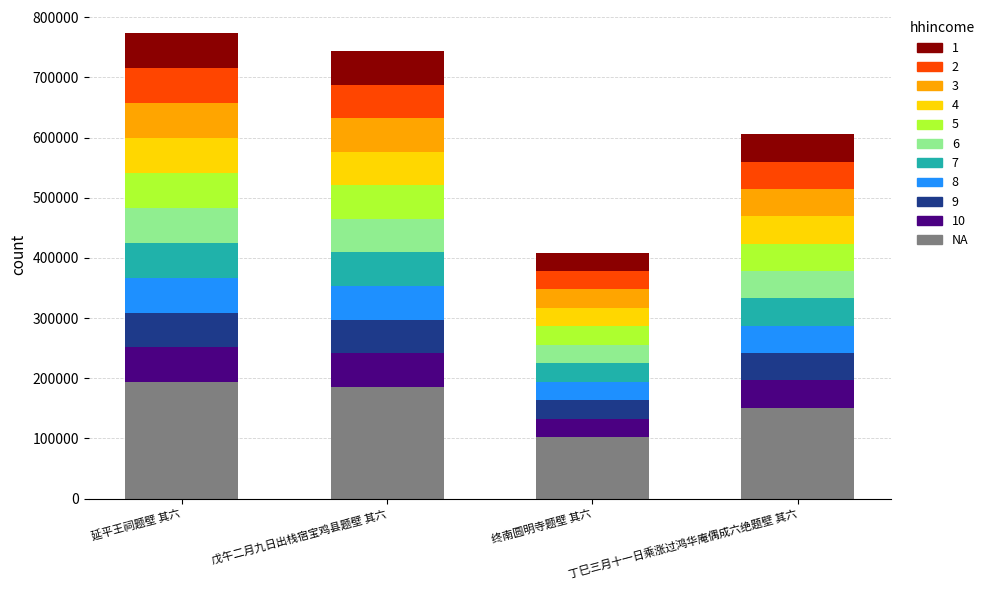

What is the highest value of the NA series?

193352.8